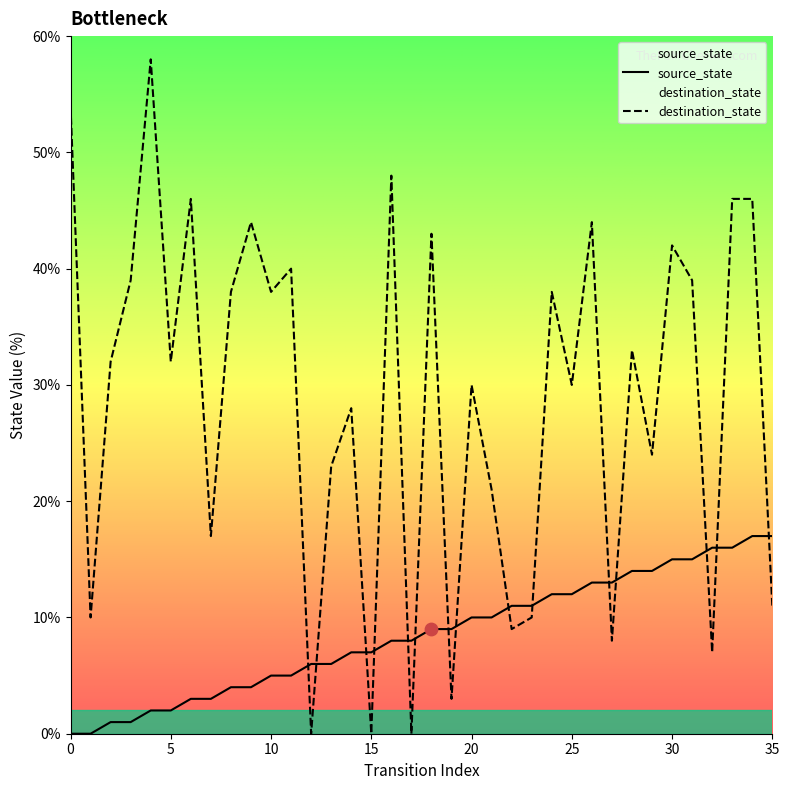

At which category is the sum across all series the highest?

34